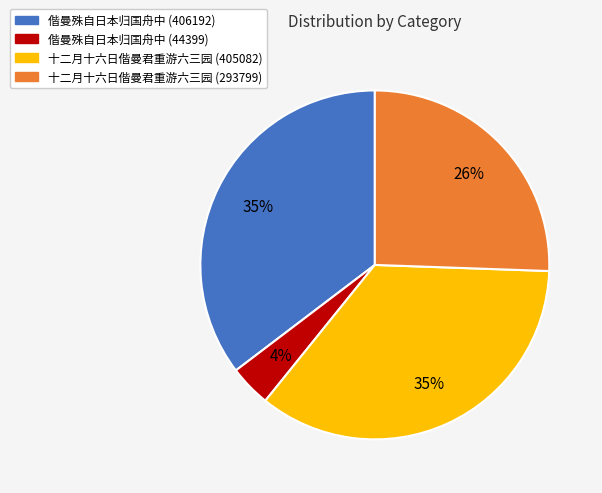

To the nearest percent, what is the average slice percentage?

25%